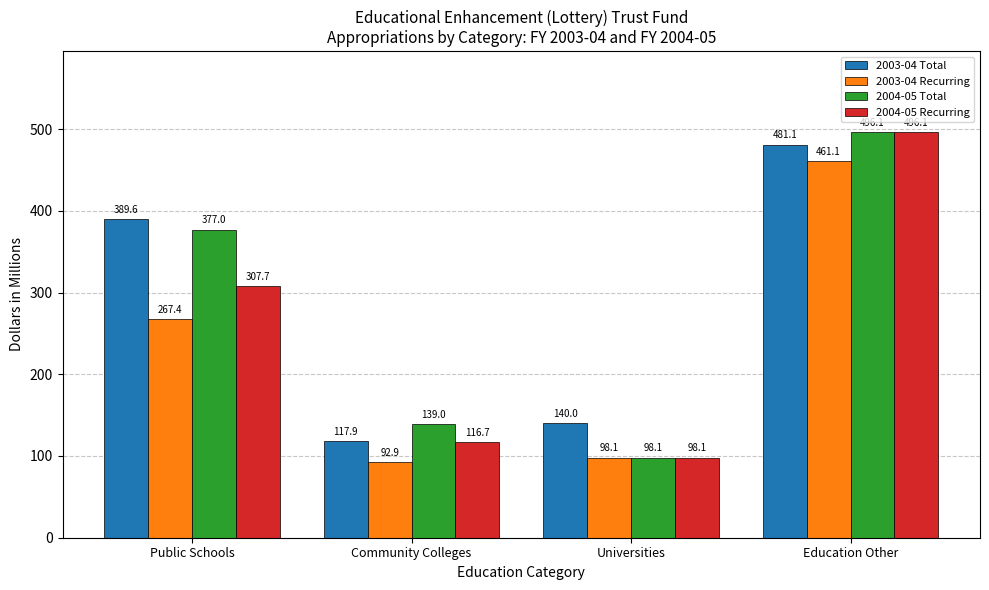

The value of 2003-04 Total at Public Schools is 83.0. True or false?

False